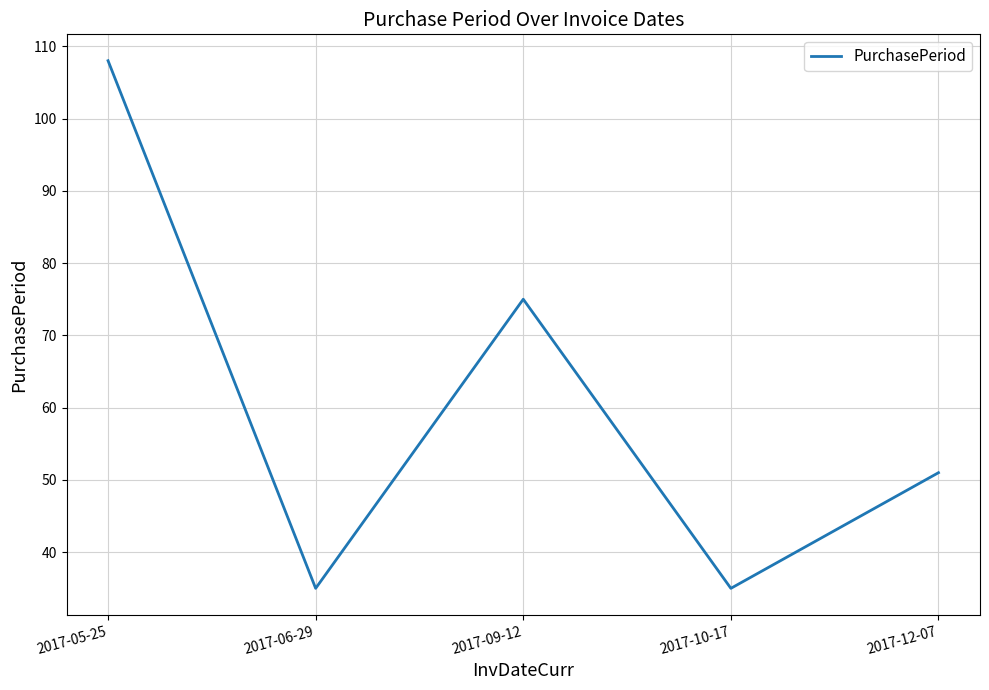

Between 2017-12-07 and 2017-10-17, which is larger?

2017-12-07